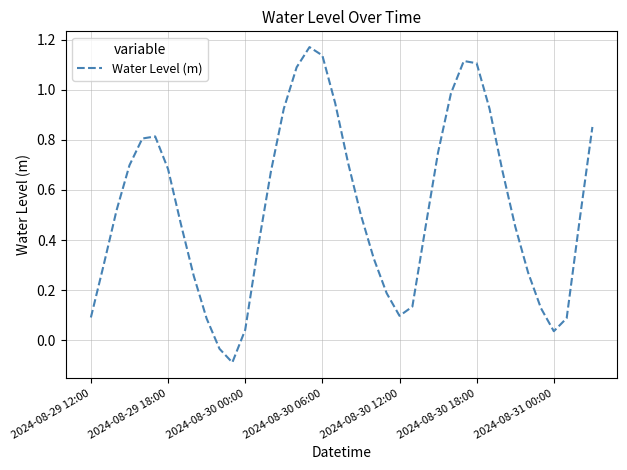

Does the chart have visible grid lines?

Yes